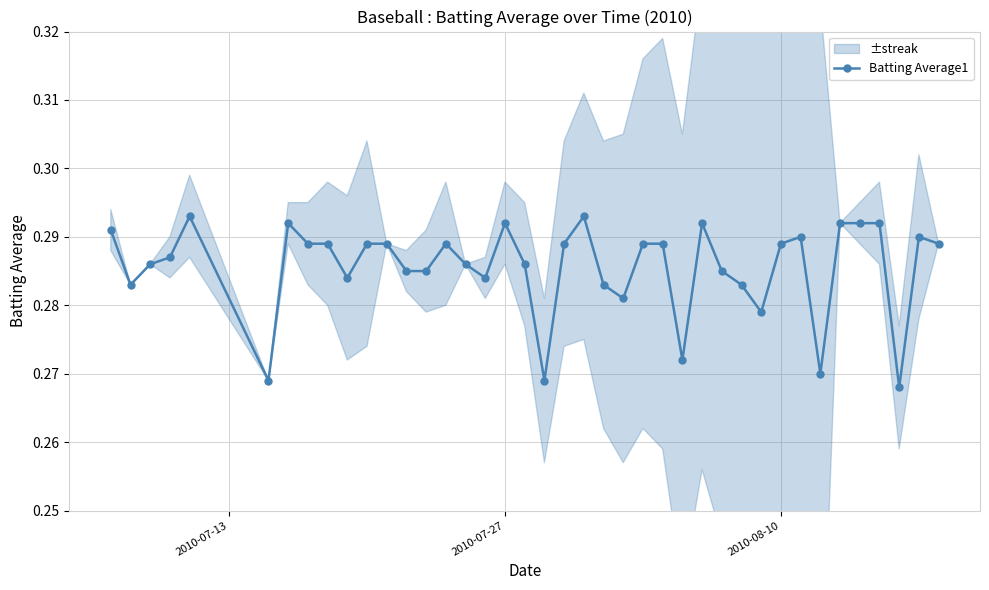

True or false: Batting Average1 has more than 2 points higher than both neighbors.

True